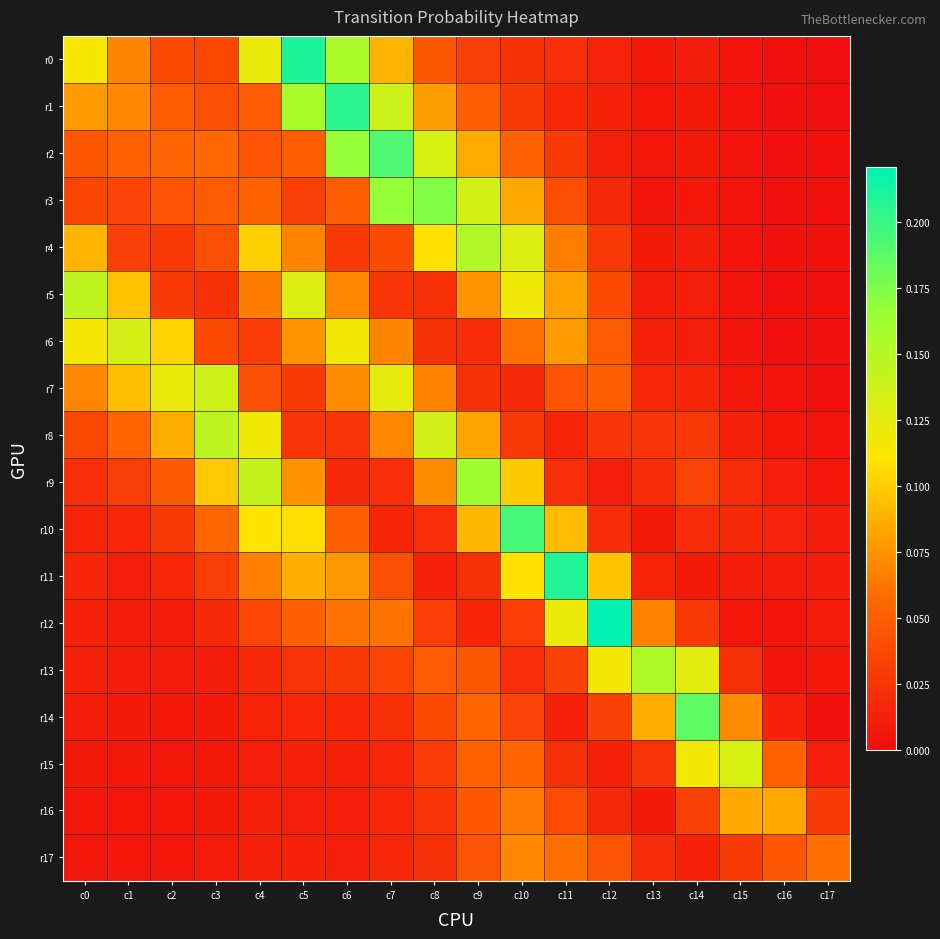

Rank the series at c14 from highest to lowest value.

r14, r13, r15, r9, r16, r8, r12, r10, r7, r17, r6, r5, r4, r0, r11, r1, r2, r3